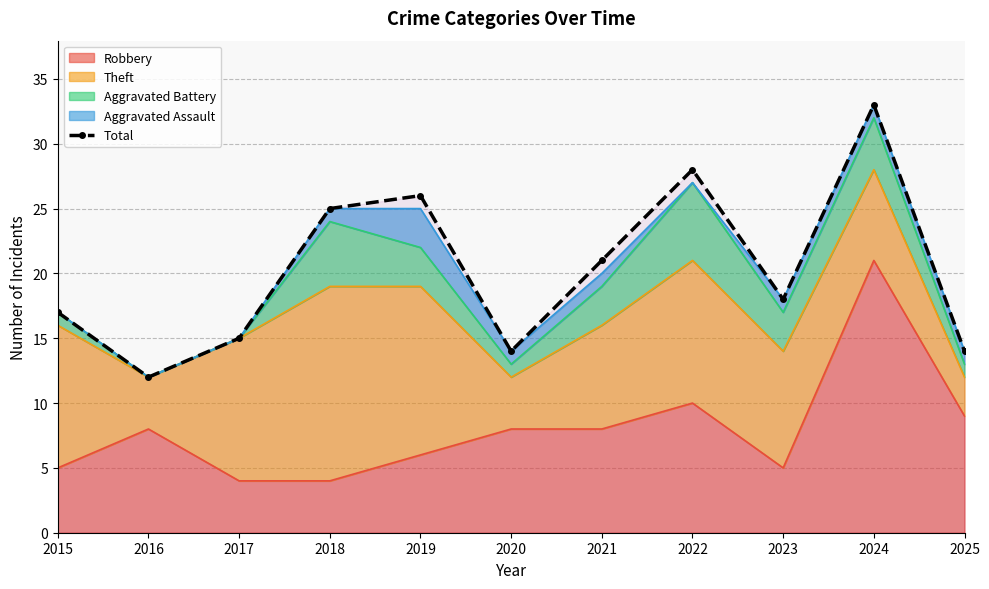

How many distinct data groups are displayed?

1